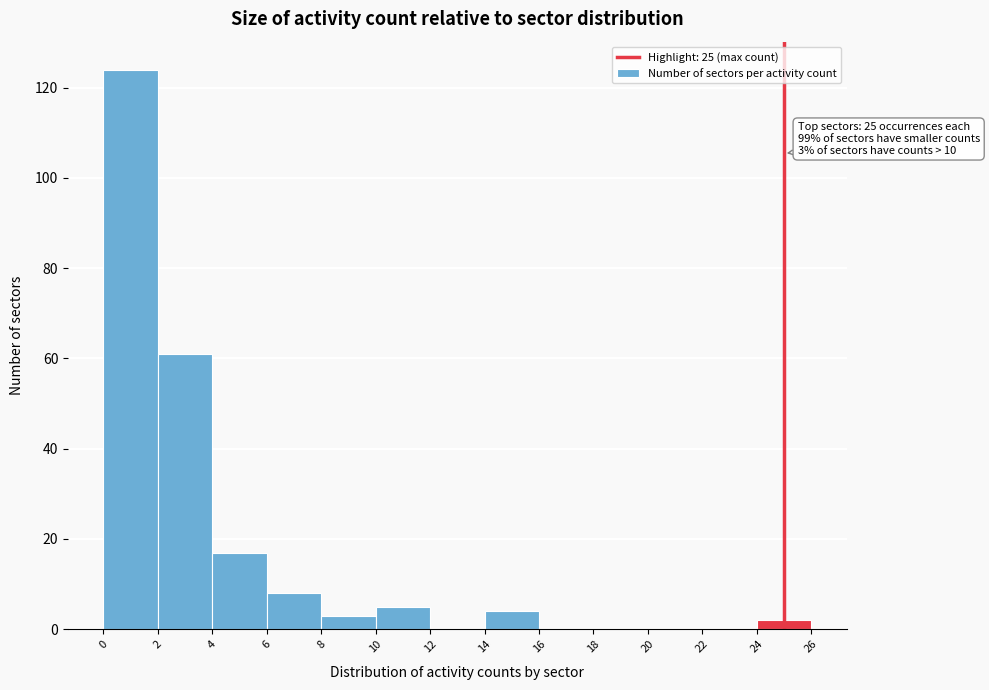

Which range on the x-axis has the tallest bar?

0 to 2